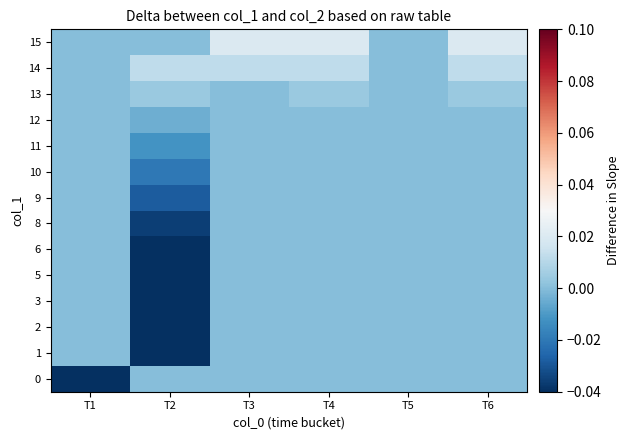

Reading right to left, what are all the values shown in this chart?

0: T6=0.0	T5=0.0	T4=0.0	T3=0.0	T2=0.0	T1=-0.1
1: T6=0.0	T5=0.0	T4=0.0	T3=0.0	T2=-0.1	T1=0.0
2: T6=0.0	T5=0.0	T4=0.0	T3=0.0	T2=-0.1	T1=0.0
3: T6=0.0	T5=0.0	T4=0.0	T3=0.0	T2=-0.1	T1=0.0
5: T6=0.0	T5=0.0	T4=0.0	T3=0.0	T2=-0.1	T1=0.0
6: T6=0.0	T5=0.0	T4=0.0	T3=0.0	T2=-0.1	T1=0.0
8: T6=0.0	T5=0.0	T4=0.0	T3=0.0	T2=-0.0	T1=0.0
9: T6=0.0	T5=0.0	T4=0.0	T3=0.0	T2=-0.0	T1=0.0
10: T6=0.0	T5=0.0	T4=0.0	T3=0.0	T2=-0.0	T1=0.0
11: T6=0.0	T5=0.0	T4=0.0	T3=0.0	T2=-0.0	T1=0.0
12: T6=0.0	T5=0.0	T4=0.0	T3=0.0	T2=-0.0	T1=0.0
13: T6=0.0	T5=0.0	T4=0.0	T3=0.0	T2=0.0	T1=0.0
14: T6=0.0	T5=0.0	T4=0.0	T3=0.0	T2=0.0	T1=0.0
15: T6=0.0	T5=0.0	T4=0.0	T3=0.0	T2=0.0	T1=0.0